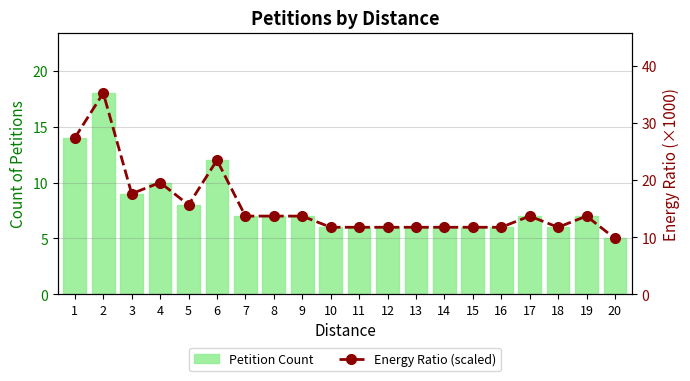

Where is Energy Ratio (scaled) nearest to the value 22?

6